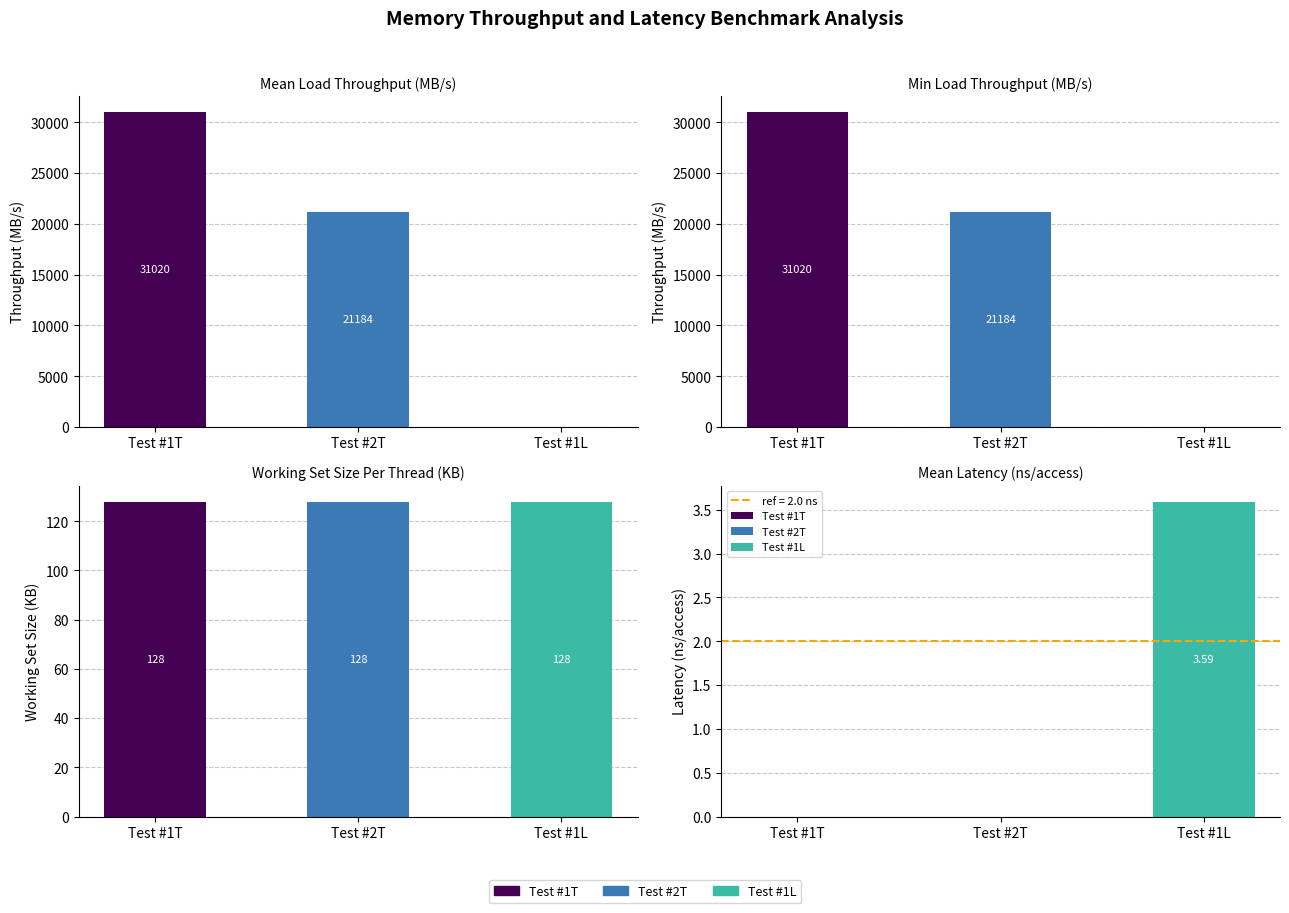

Between Test #1T (Throughput) and Test #2T (Throughput), which is larger?

Test #1T (Throughput)